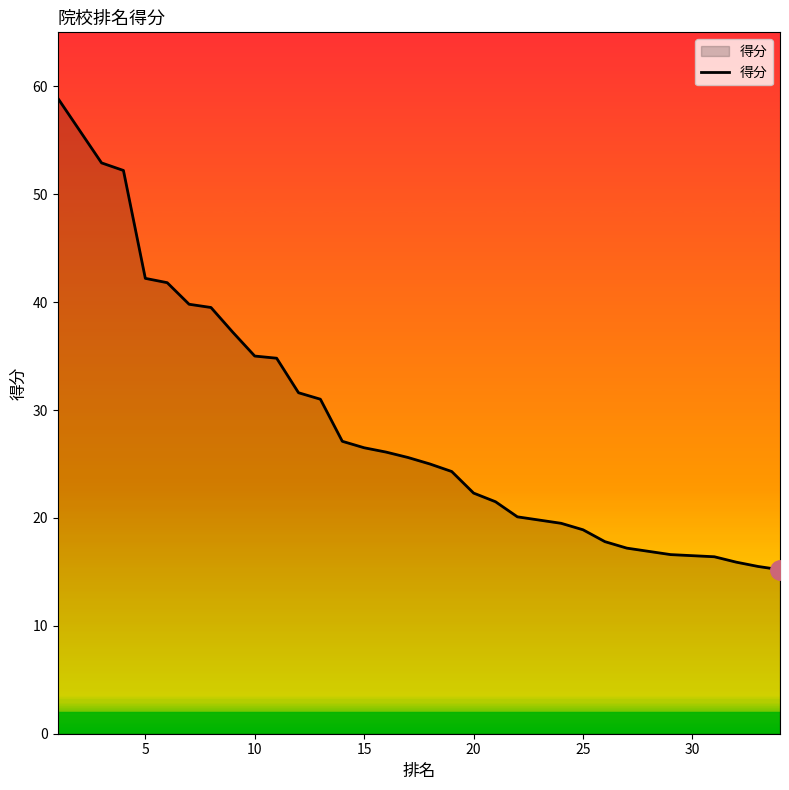

Does the chart display data point markers on the line(s)?

No